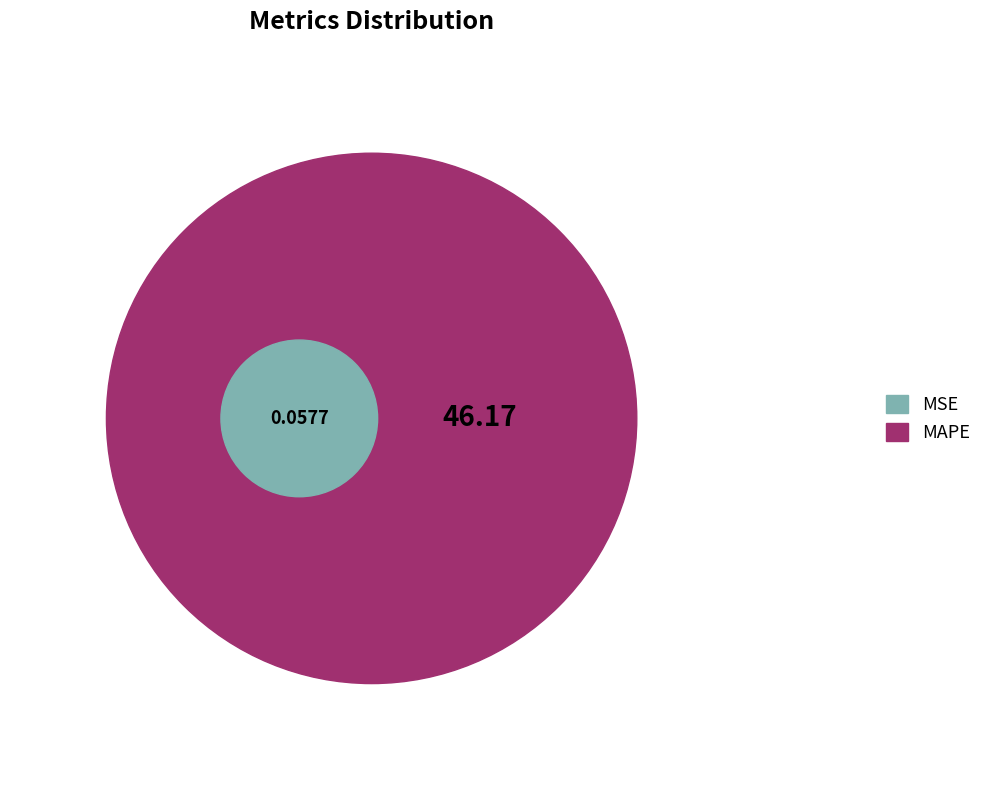

Does MAPE account for over 50% of the chart?

Yes